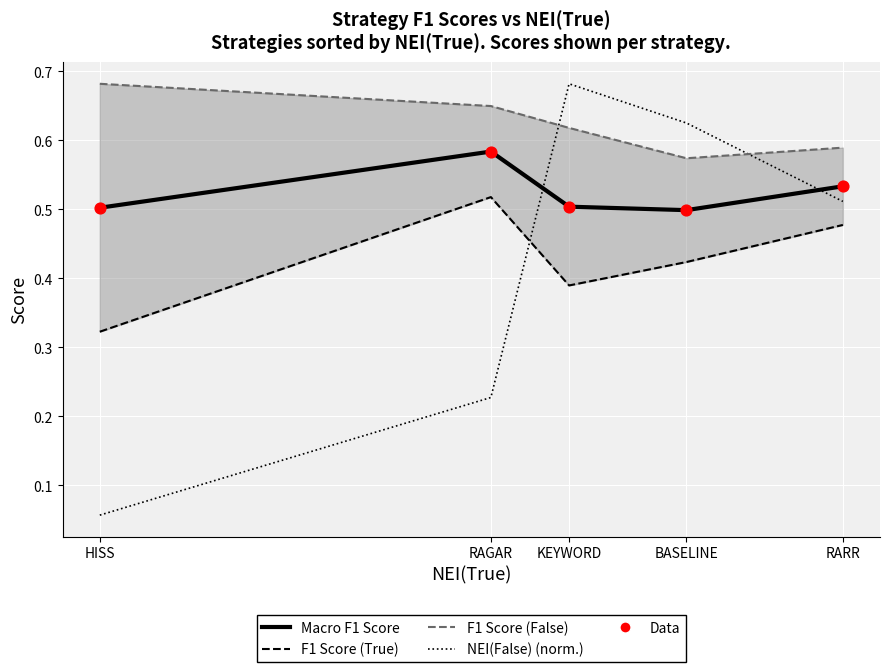

Which series has the largest total across all categories?

F1 Score (False)